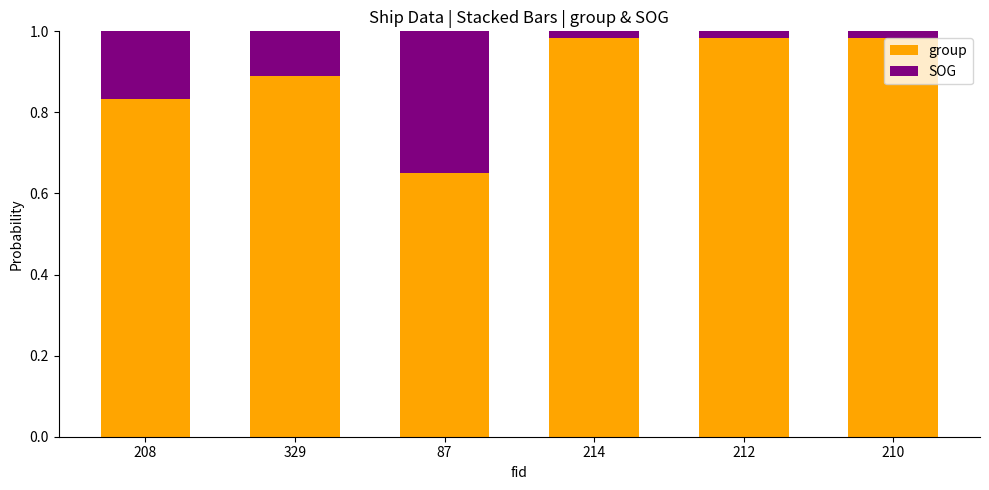

What is the average value of the group series?

0.9